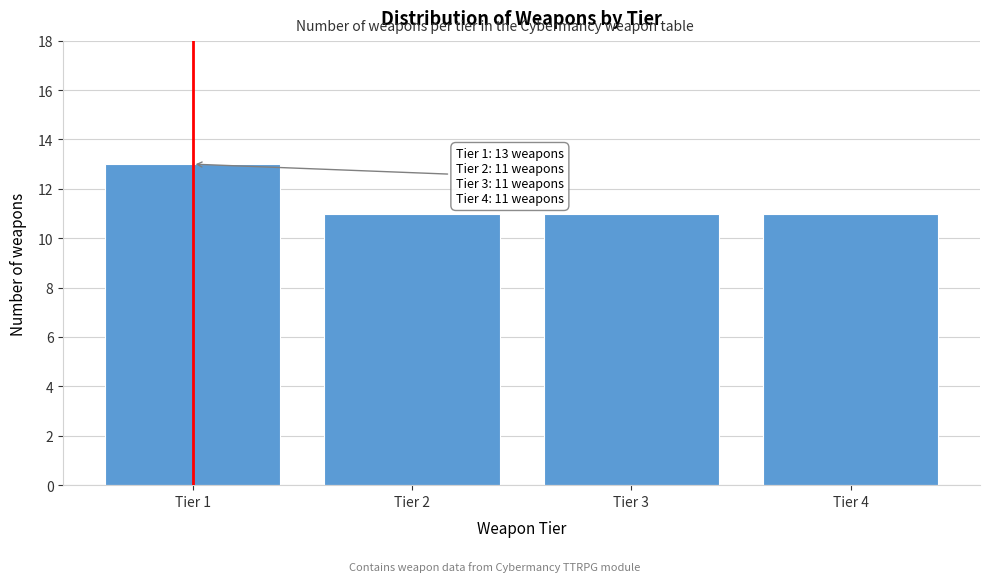

Reading right to left, list all the values displayed in this chart.

Tier 4=11	Tier 3=11	Tier 2=11	Tier 1=13